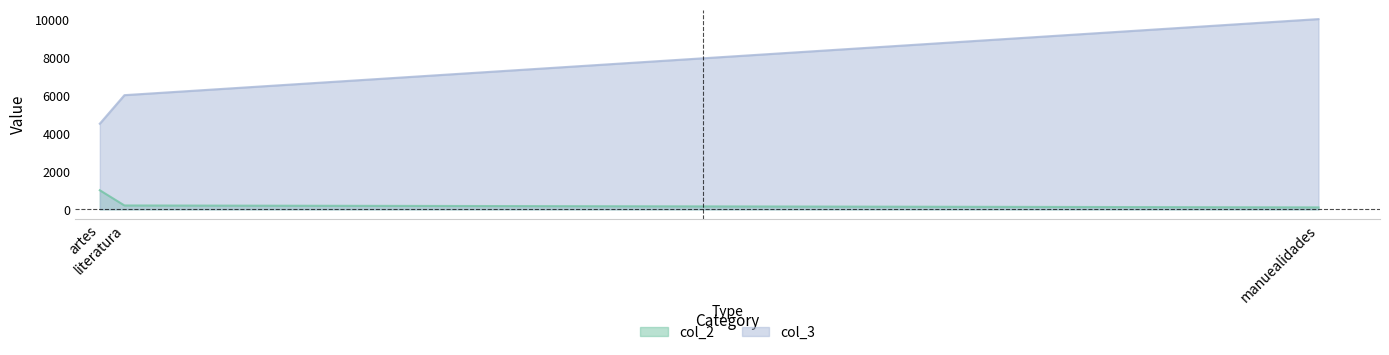

True or false: col_3 has a value of 4500 at artes.

True